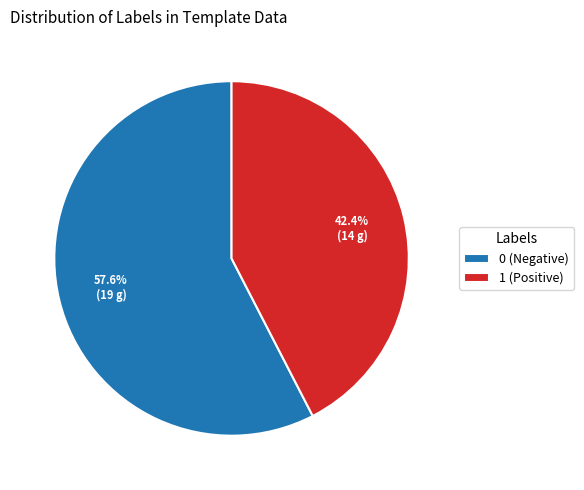

Between 1 (Positive) and 0 (Negative), which is larger?

0 (Negative)